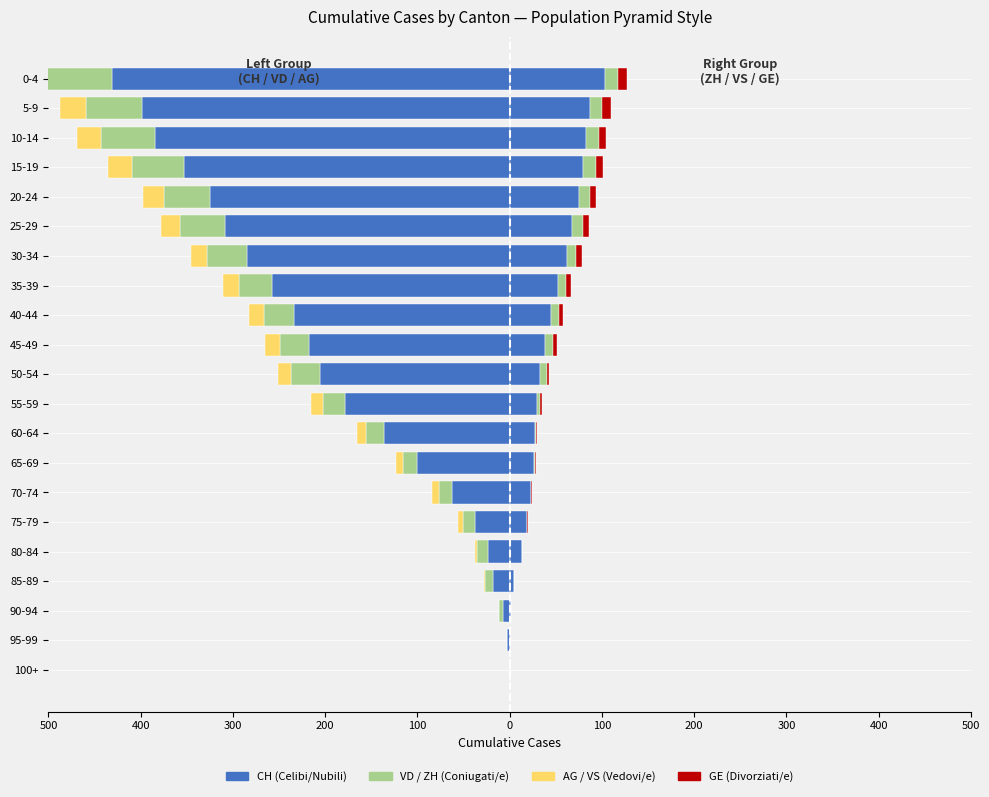

Is the value of VD at 0-4 greater than the value of AG at 50-54?

No